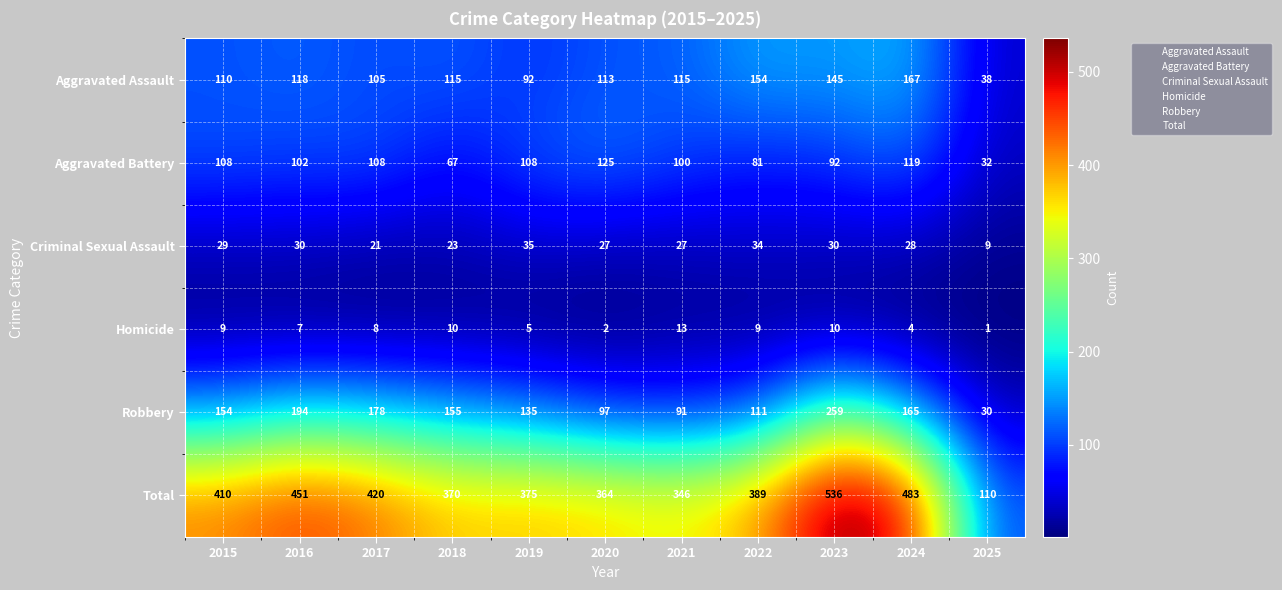

Rank the series by their maximum value, from highest to lowest.

Total, Robbery, Aggravated Assault, Aggravated Battery, Criminal Sexual Assault, Homicide